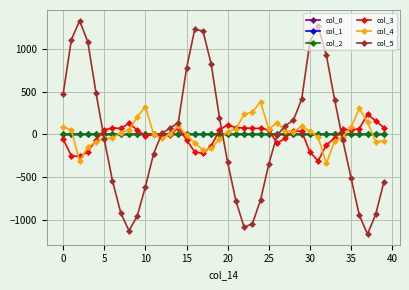

What is the minimum value shown in the chart?

-1166.1